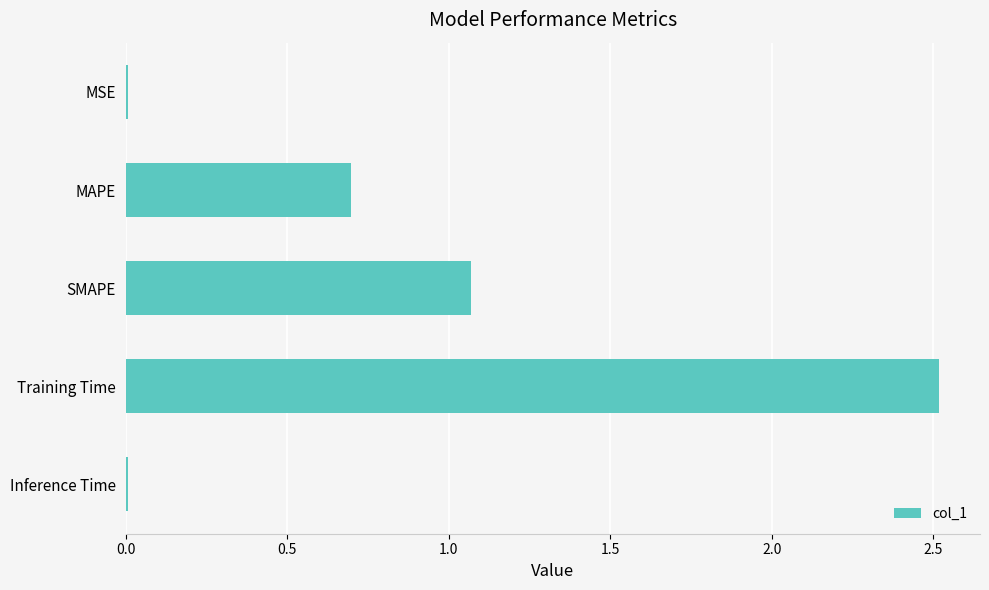

What is the greatest value displayed?

2.5